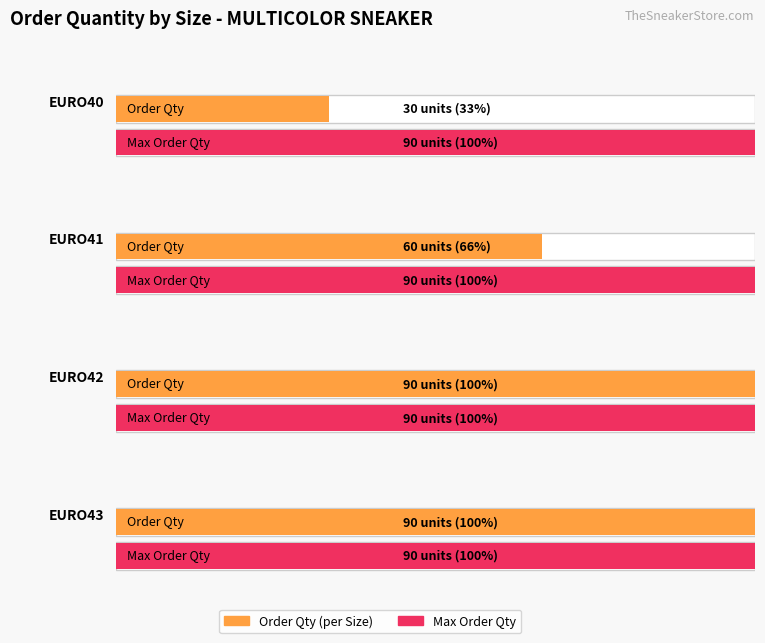

Which has a higher value, EURO43 or EURO40?

EURO43